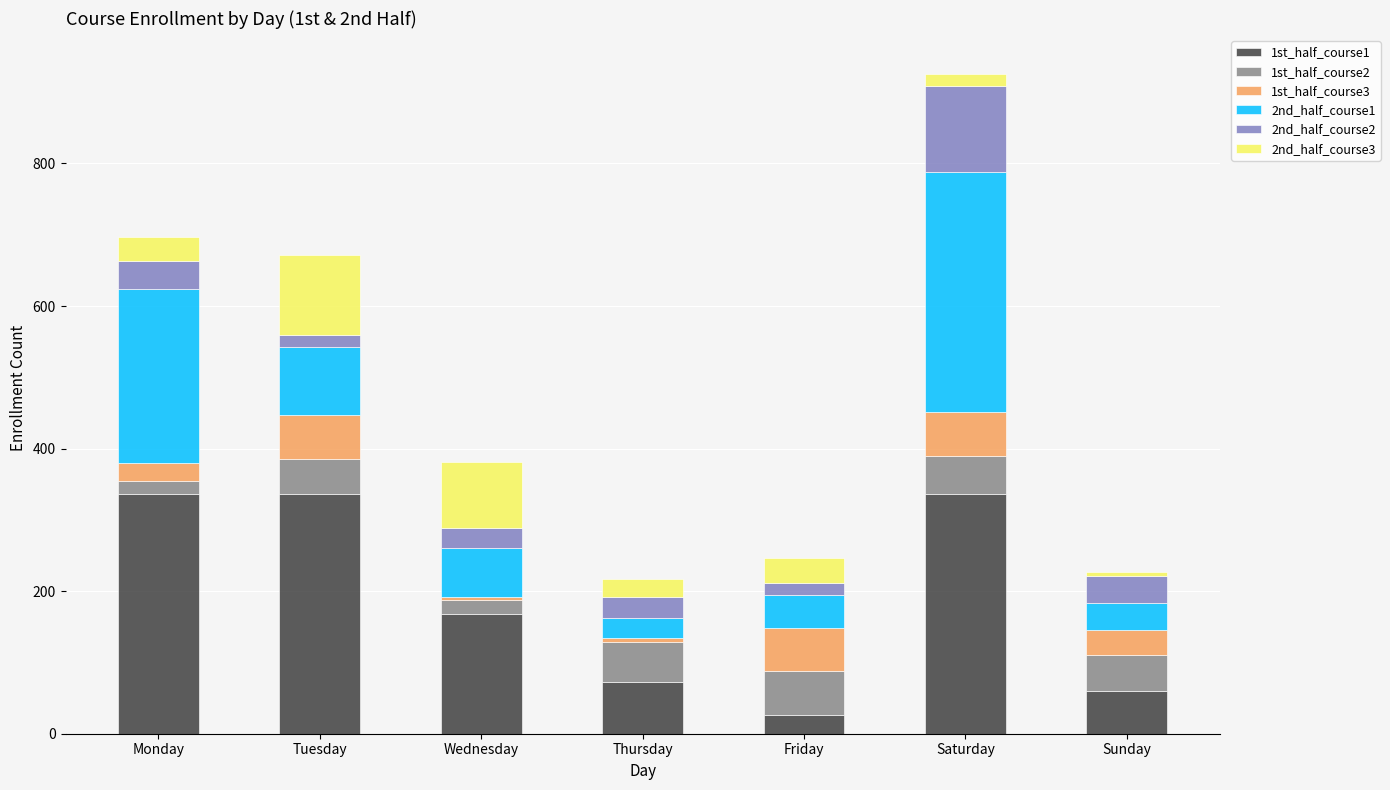

What are all the series names shown in the legend?

1st_half_course1, 1st_half_course2, 1st_half_course3, 2nd_half_course1, 2nd_half_course2, 2nd_half_course3